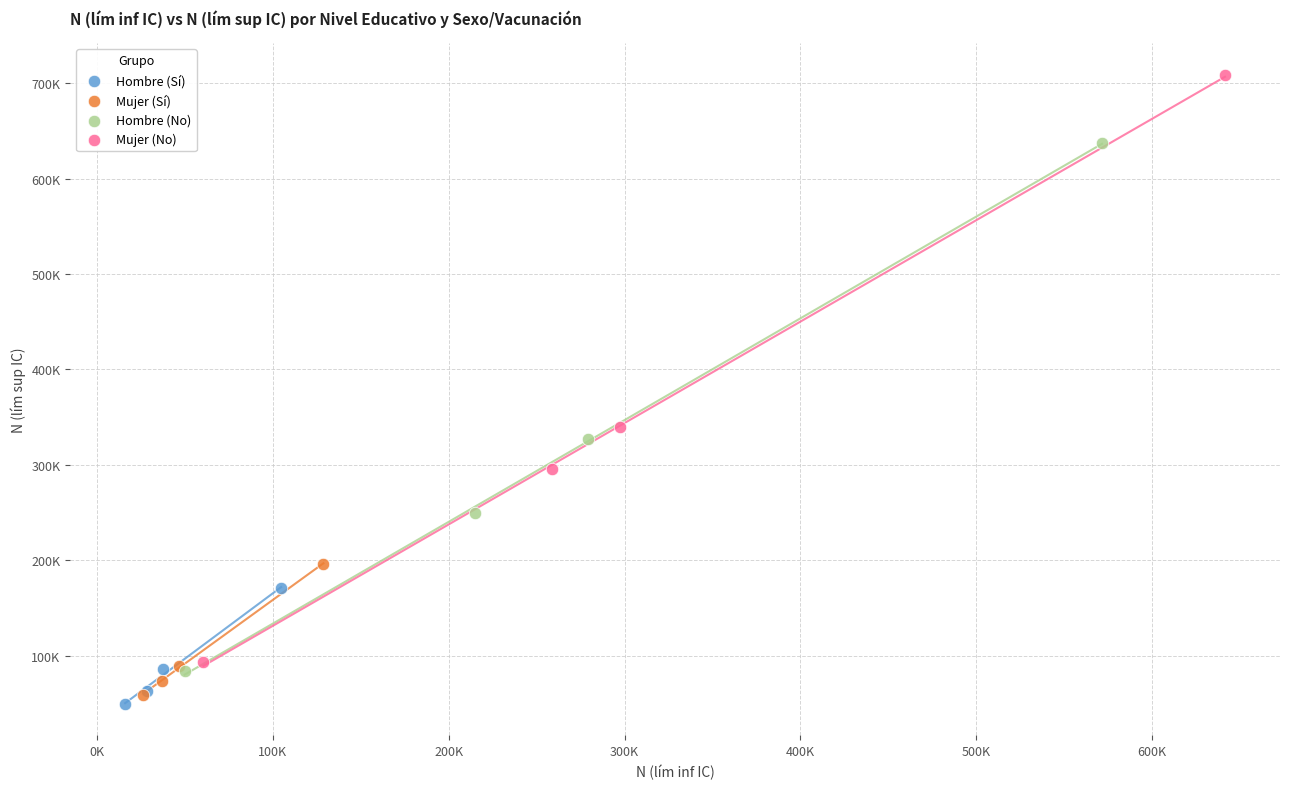

What are all the series names shown in the legend?

Hombre (Sí), Mujer (Sí), Hombre (No), Mujer (No)